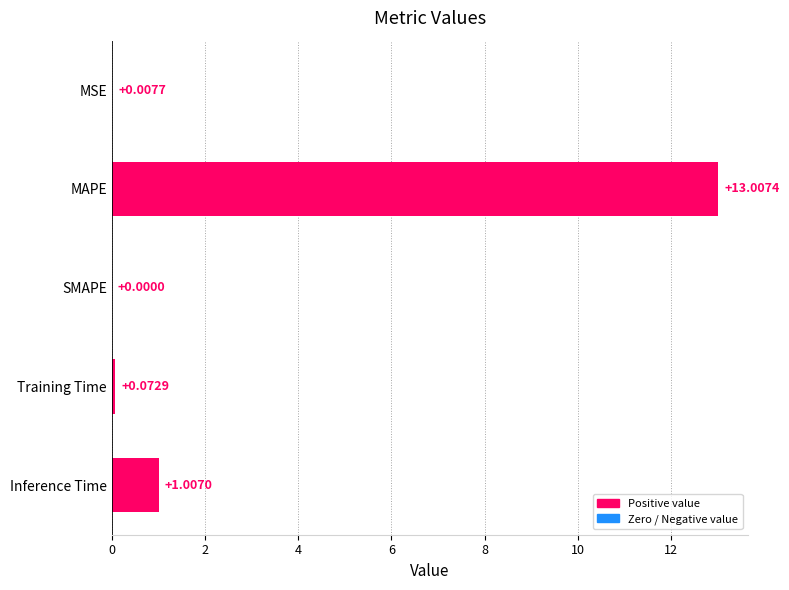

Between MAPE and SMAPE, which is larger?

MAPE